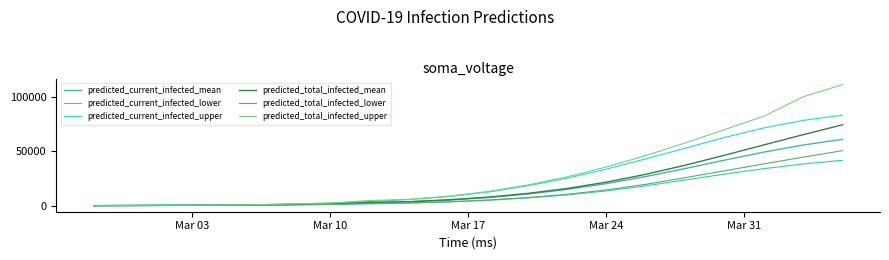

Is this an area chart (filled region under the line)?

No